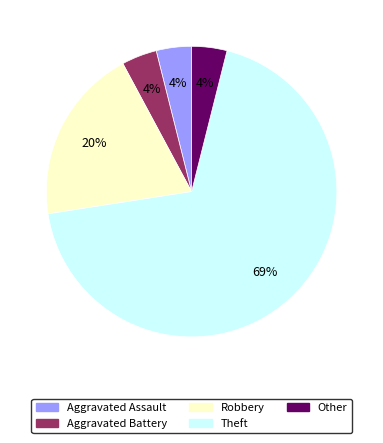

To the nearest percent, what is the average slice percentage?

20%